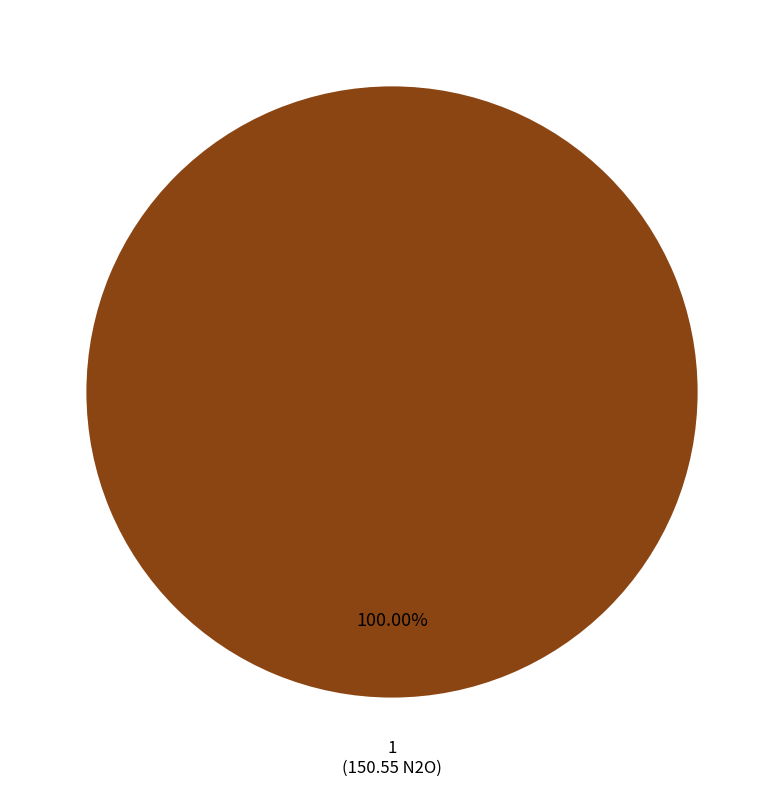

How many segments does this pie chart have?

1